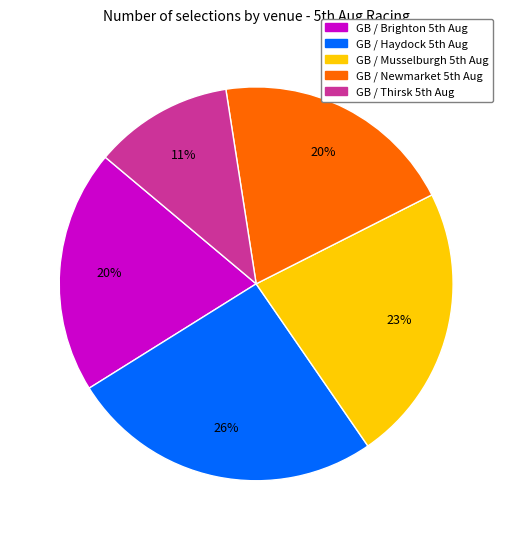

Which category has the biggest portion of the pie?

GB / Haydock 5th Aug